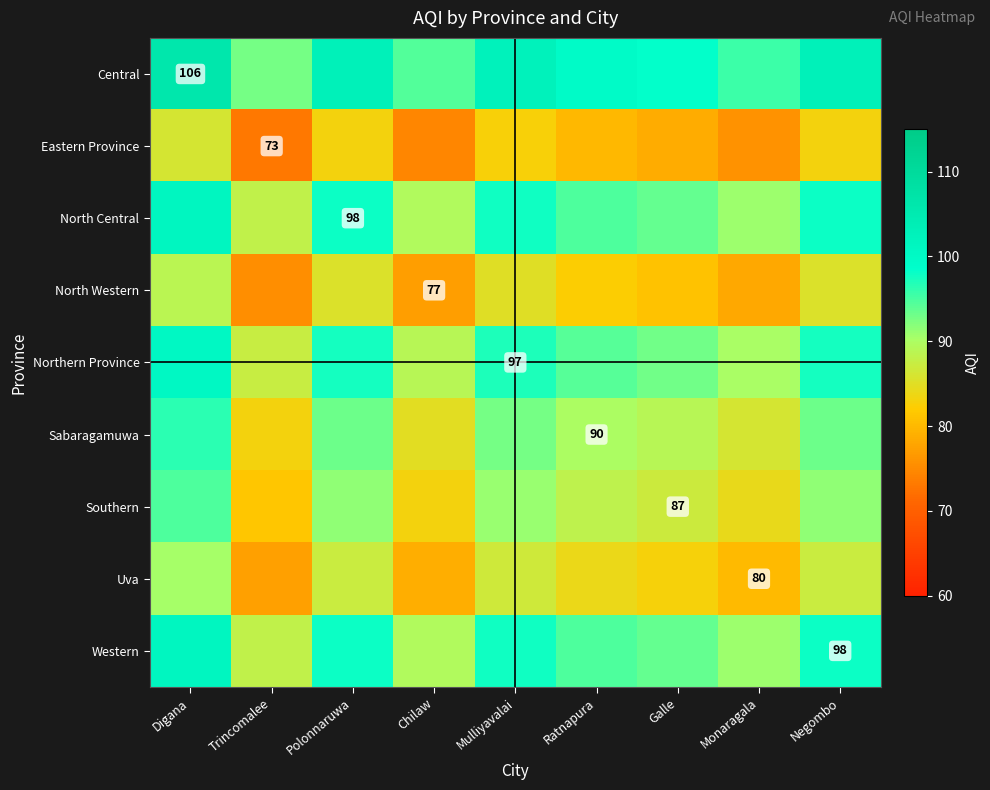

Which series has the largest total across all categories?

Central